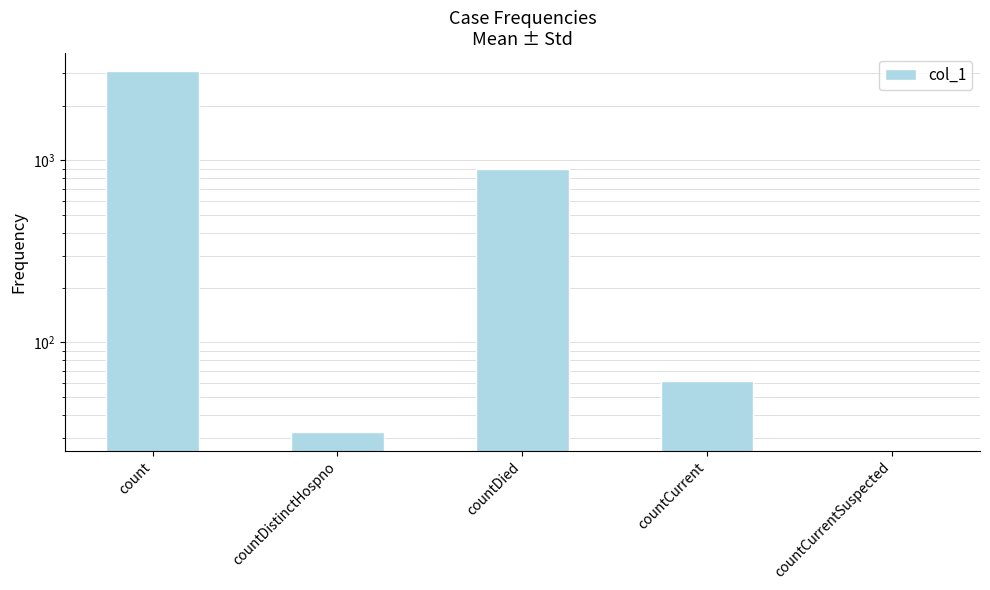

Which label corresponds to the largest value in the chart?

count